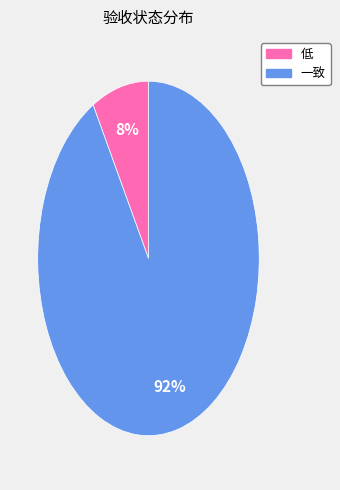

To the nearest percent, what is the average slice percentage?

50%